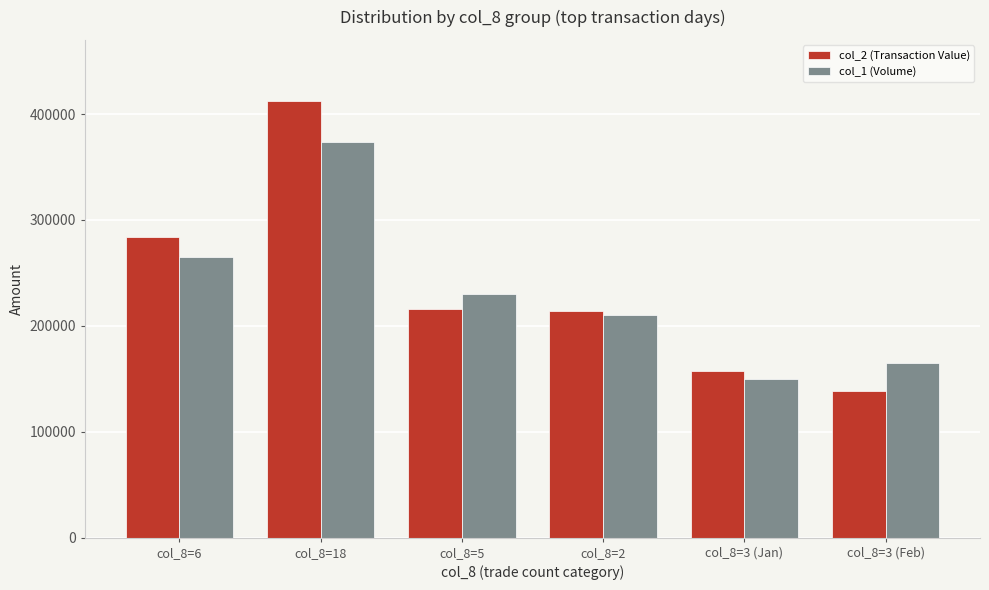

Which category has the lowest value across all series?

col_8=3 (Feb)